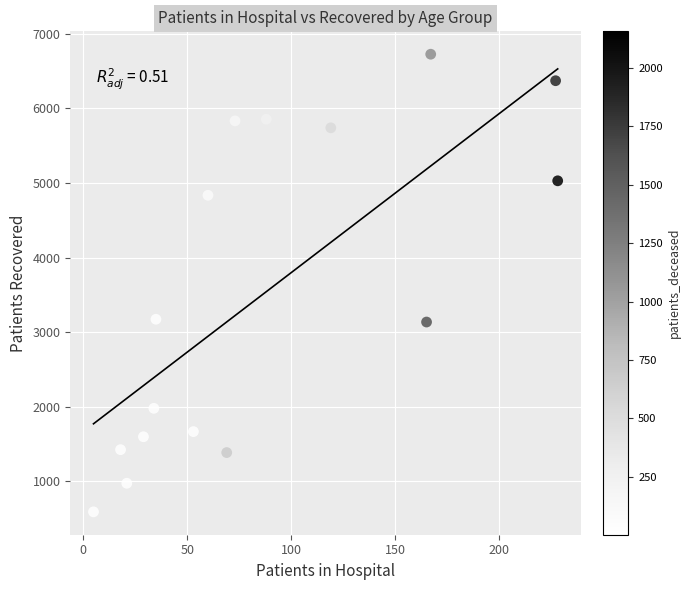

What is the range of Y values (max minus min)?

6131